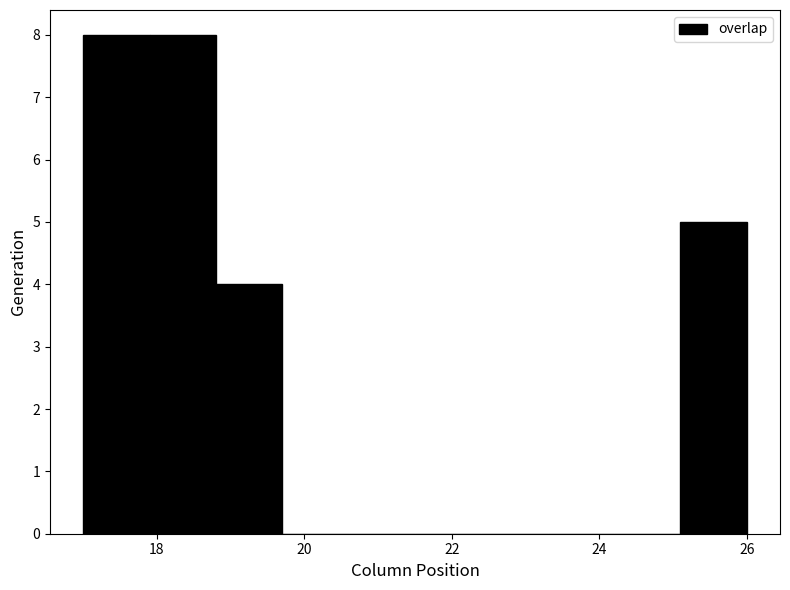

What is the height of the bar covering 17.9 to 18.8 on the x-axis? Neither the bar edges nor the heights are printed on the chart, so give them approximately, as read against the axes.

8